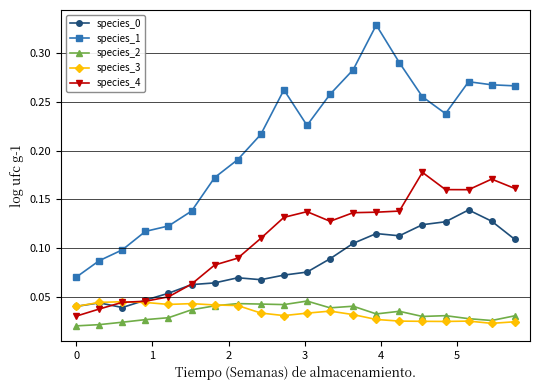

True or false: species_4 has more than 0 points higher than both neighbors.

True